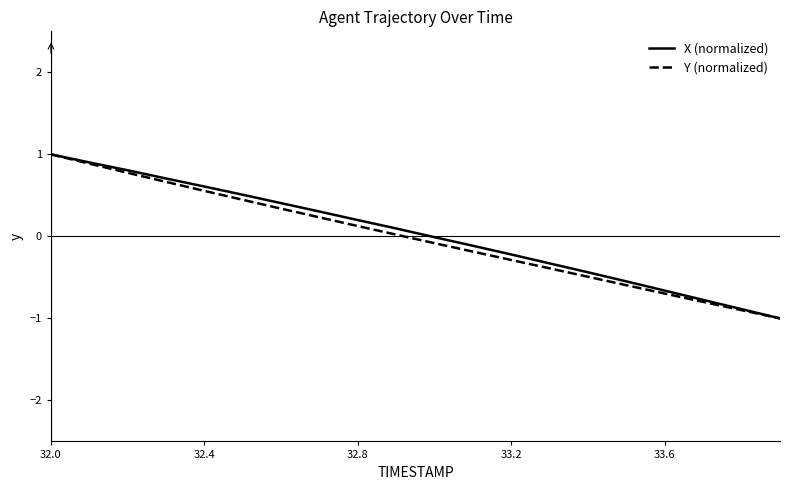

What is the smallest value displayed?

-1.0